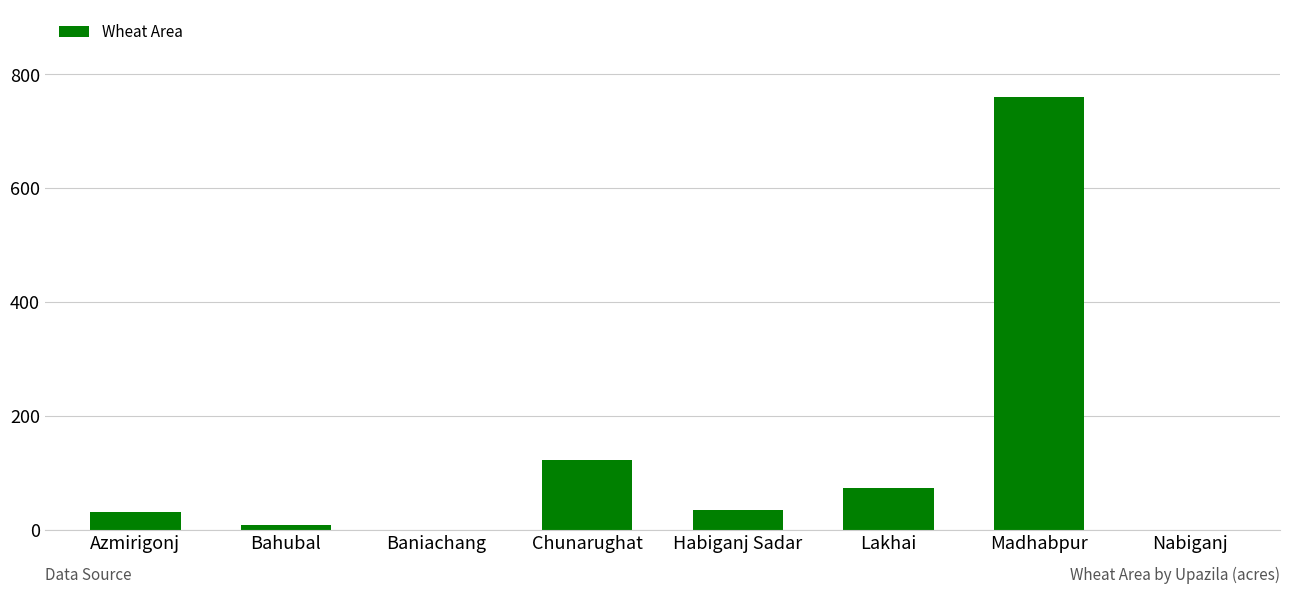

Which has a higher value, Azmirigonj or Chunarughat?

Chunarughat